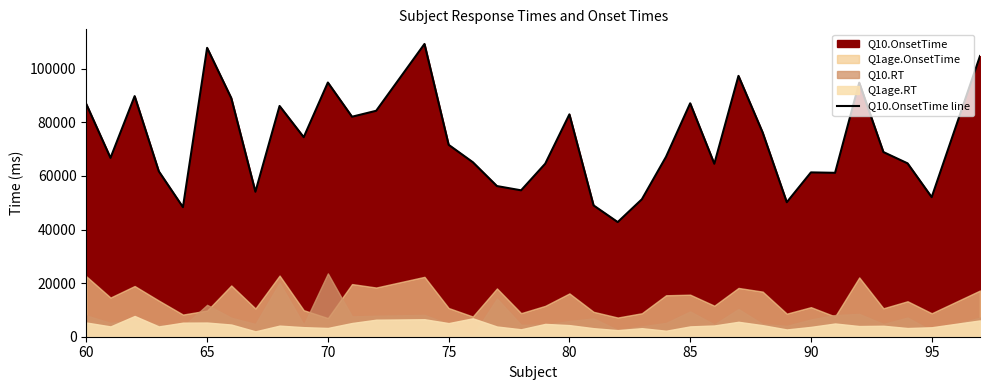

What is the minimum value shown in the chart?

42794